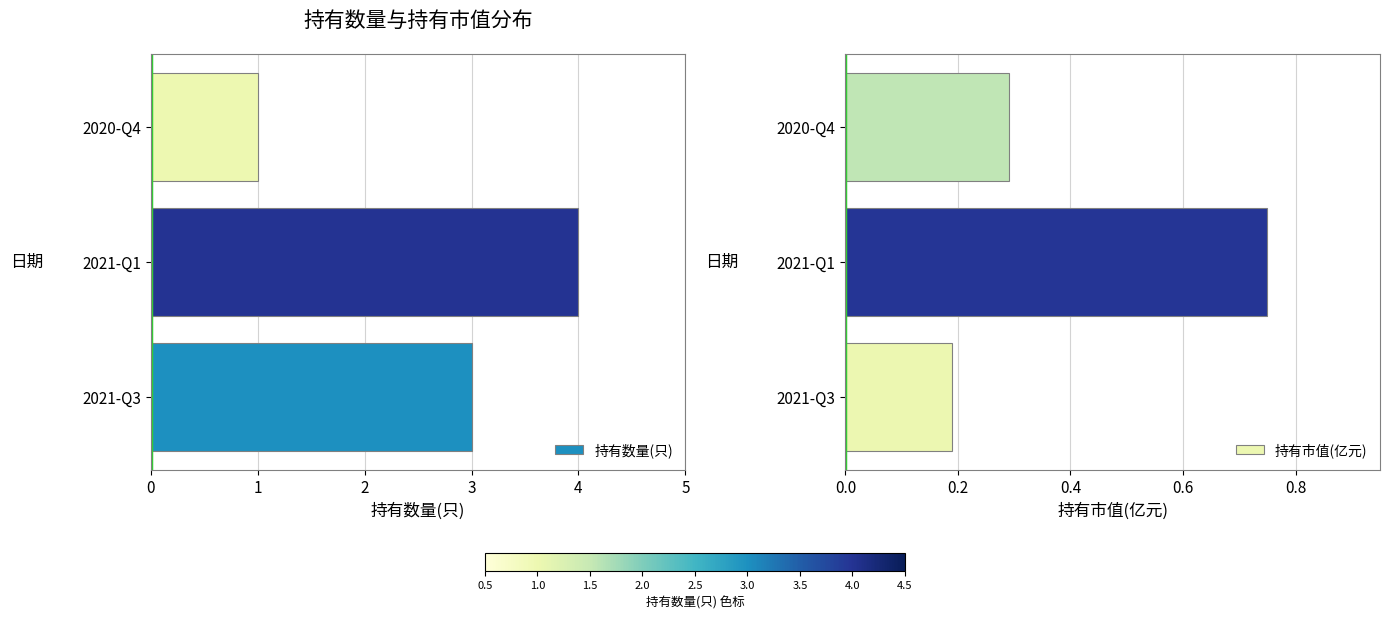

Which series has the largest range (max minus min)?

持有数量(只)